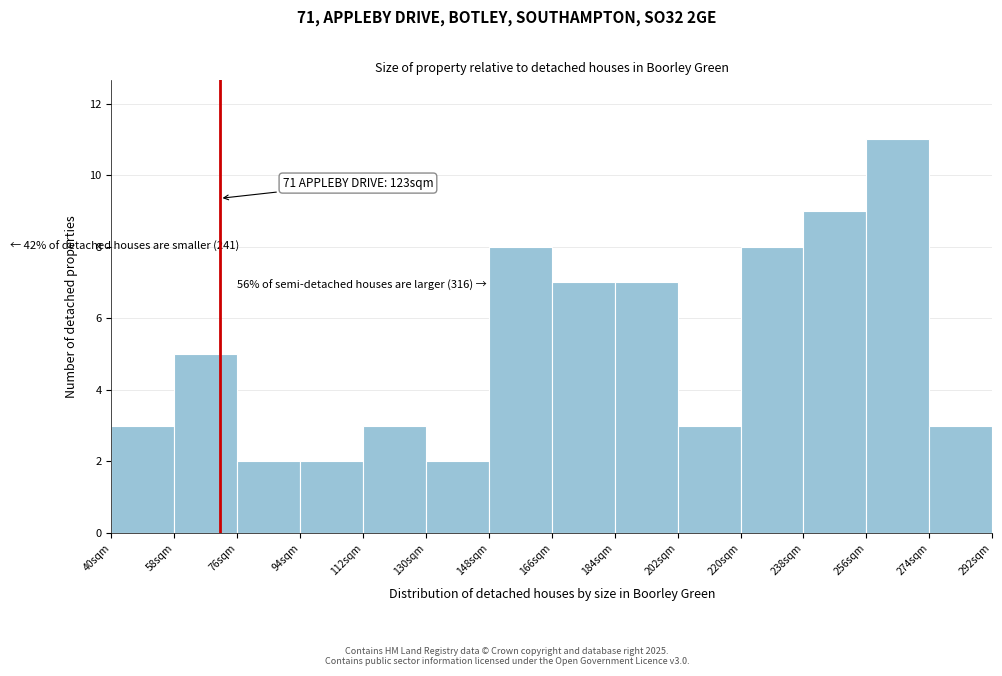

Which range on the x-axis has the tallest bar?

256 to 274